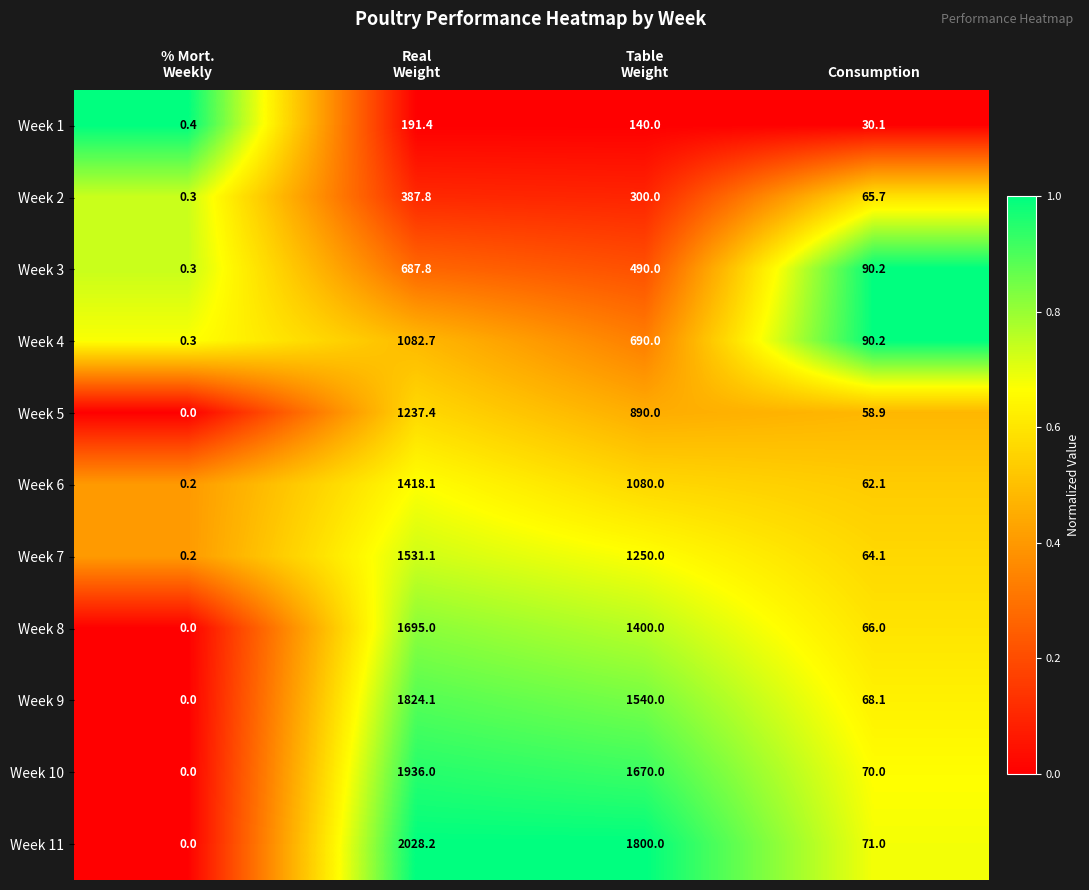

The value of Week 8 at Consumption is 33.7. True or false?

False